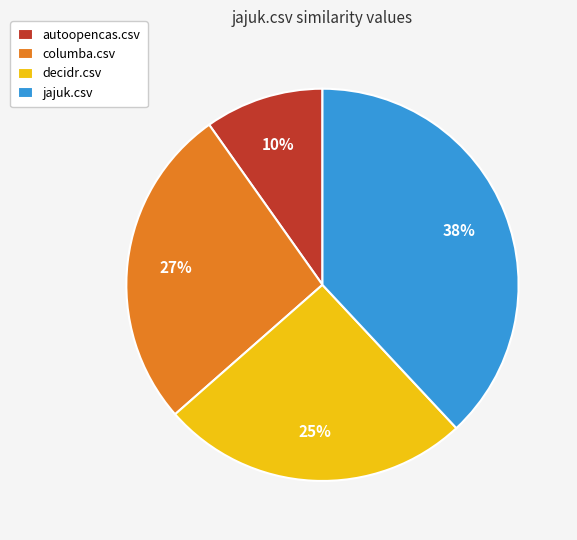

Which slice is the largest?

jajuk.csv